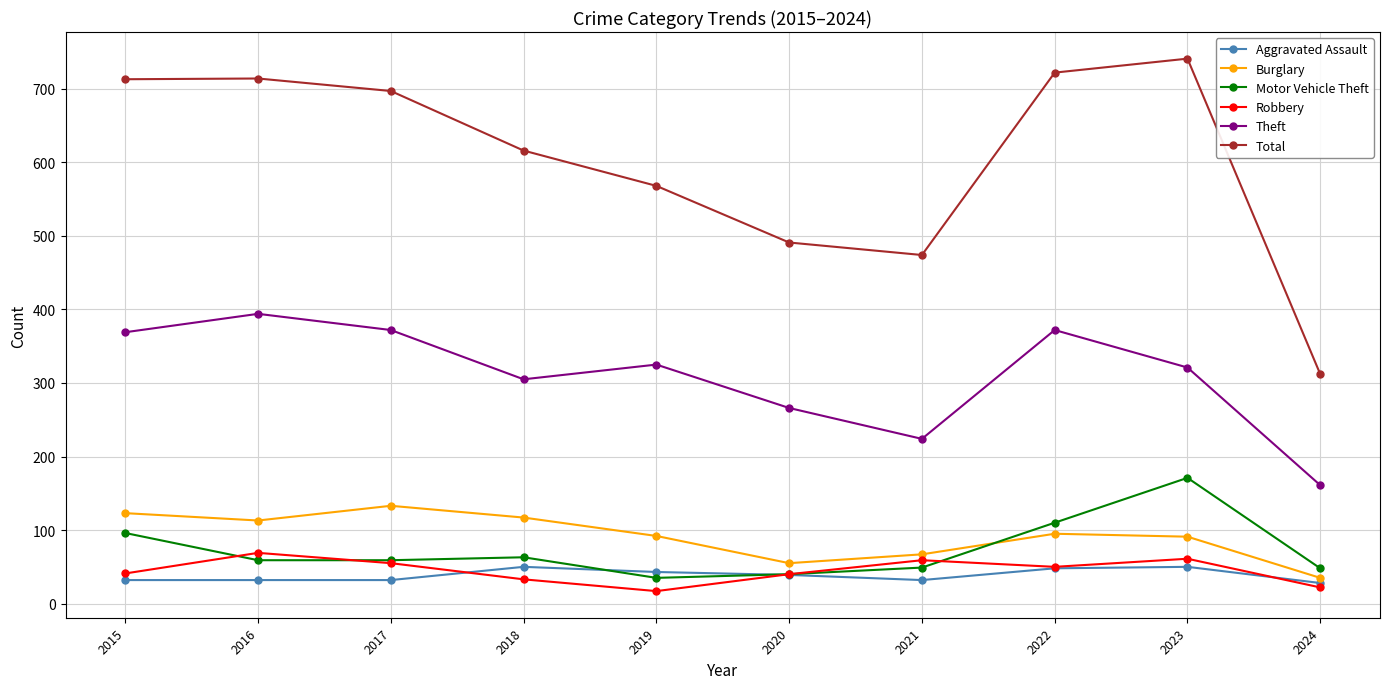

What is the total value across all series at 2017?

1348